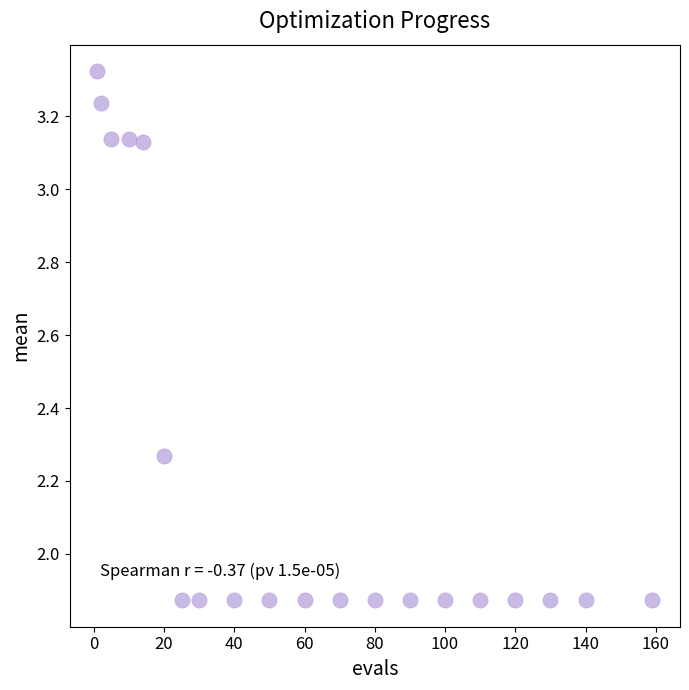

What is the range of X values (max minus min)?

158.0